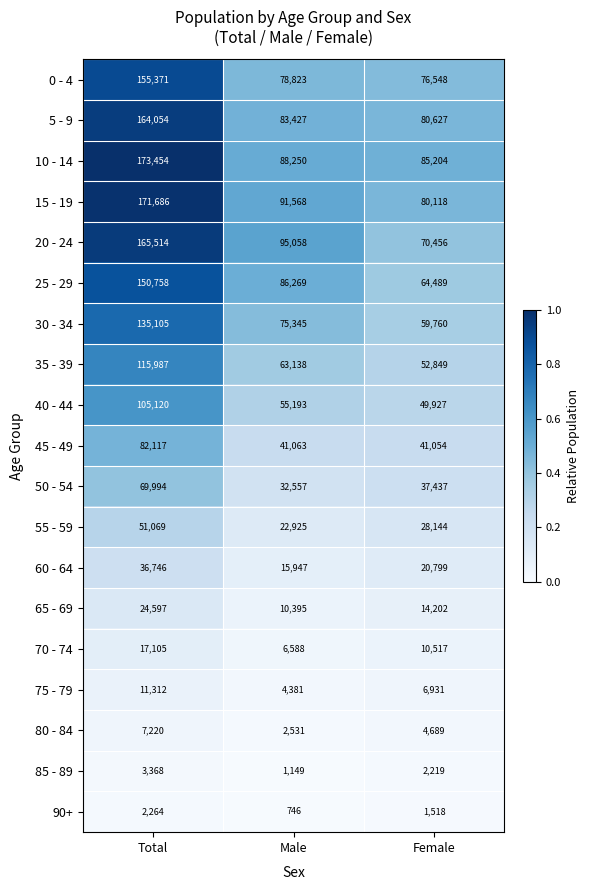

Rank the series by their maximum value, from lowest to highest.

90+, 85 - 89, 80 - 84, 75 - 79, 70 - 74, 65 - 69, 60 - 64, 55 - 59, 50 - 54, 45 - 49, 40 - 44, 35 - 39, 30 - 34, 25 - 29, 0 - 4, 5 - 9, 20 - 24, 15 - 19, 10 - 14